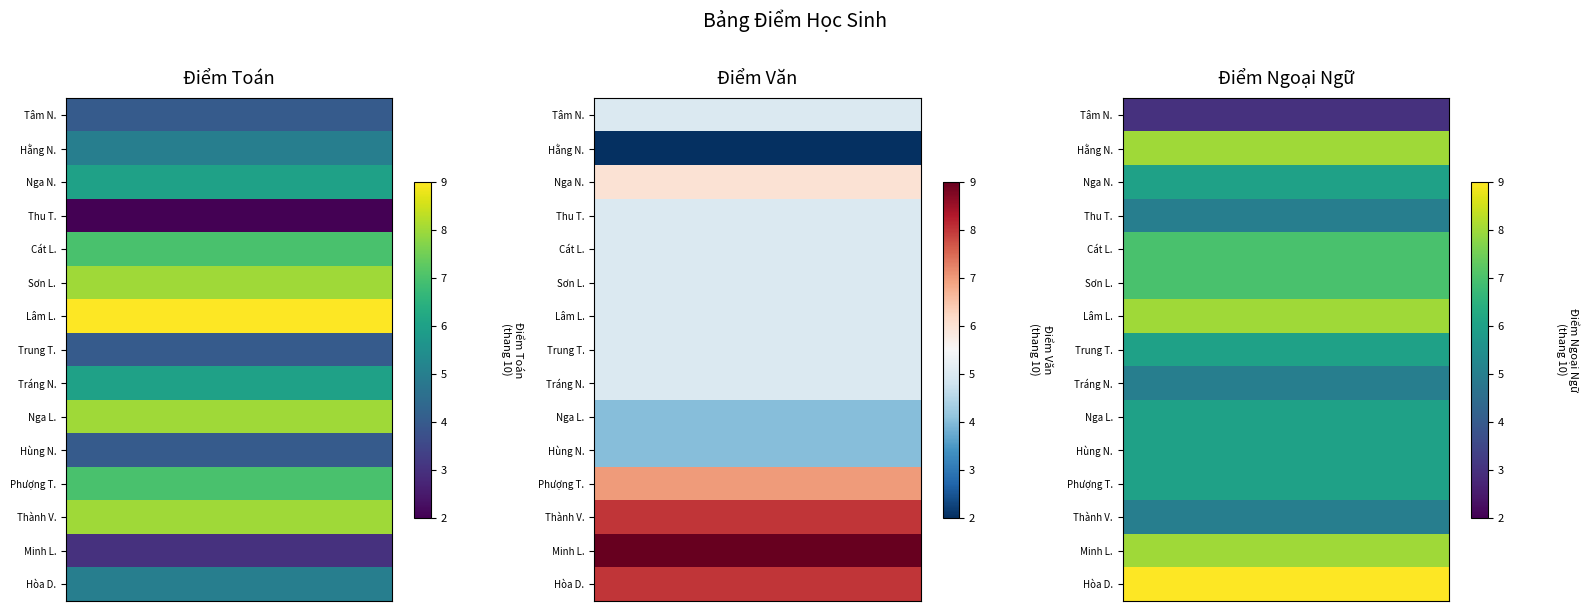

The Trần Văn Trung series shows 9 at Ngô Thị Nga. True or false?

False